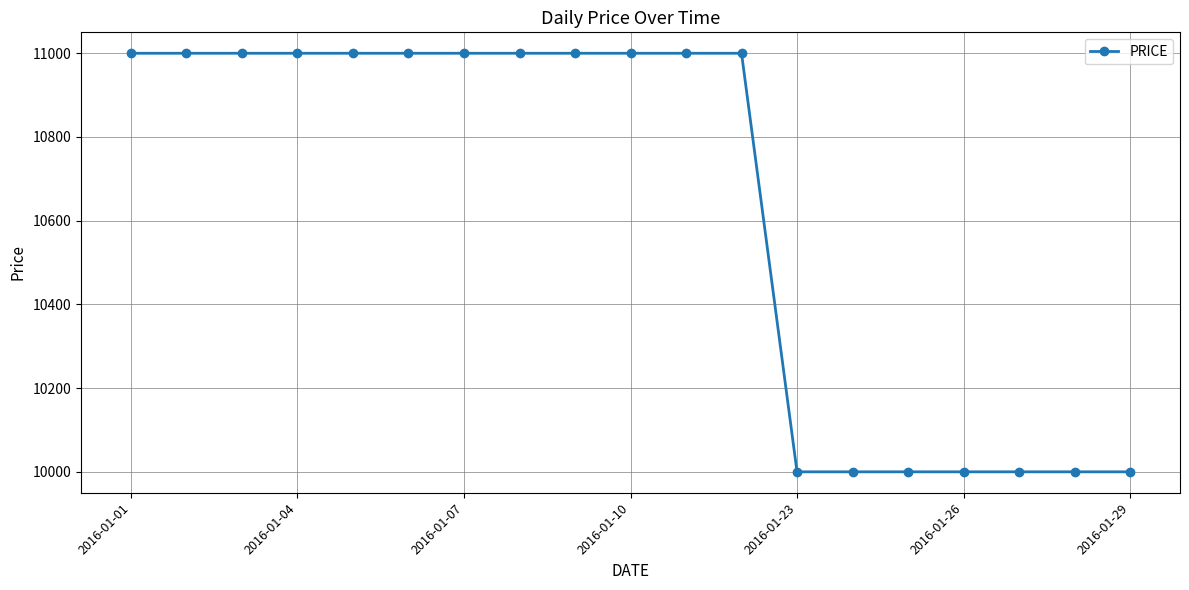

What is the greatest value displayed?

11000